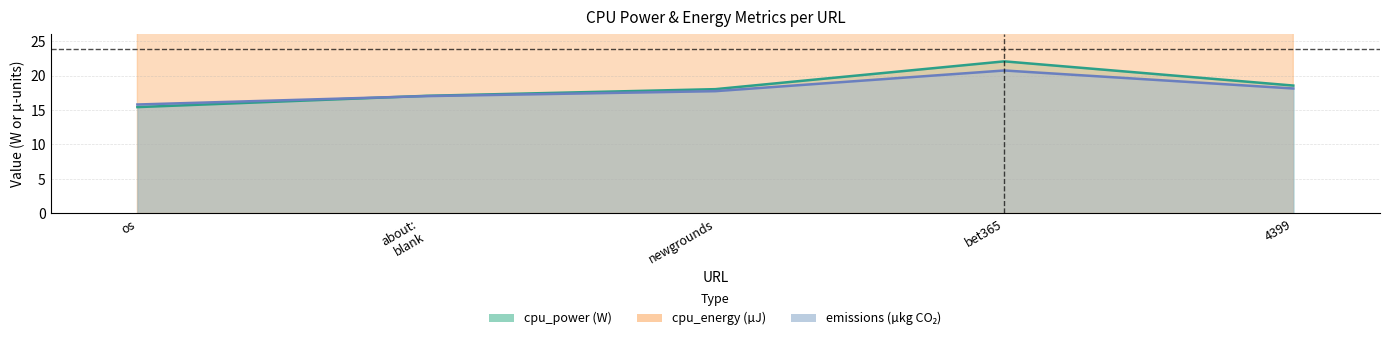

What is the approximate value of emissions at bet365?

20.7